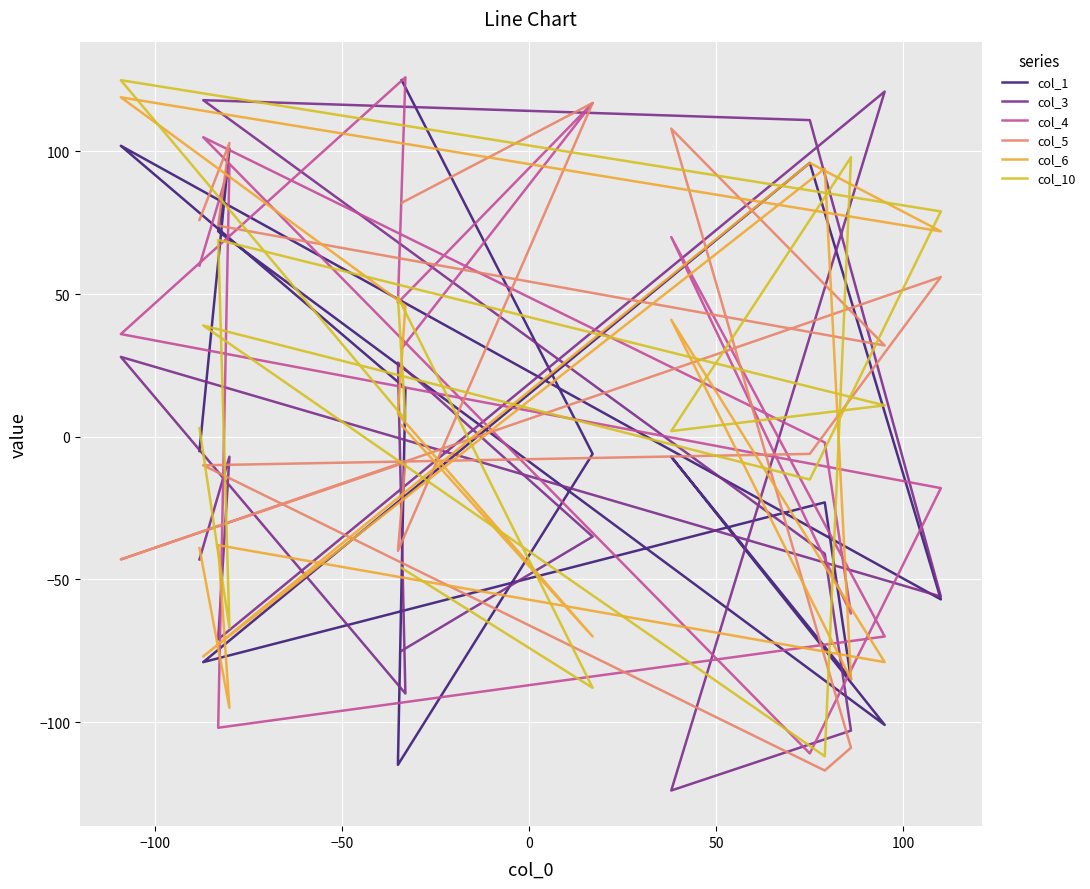

How many interior local peaks does the col_3 series have?

5